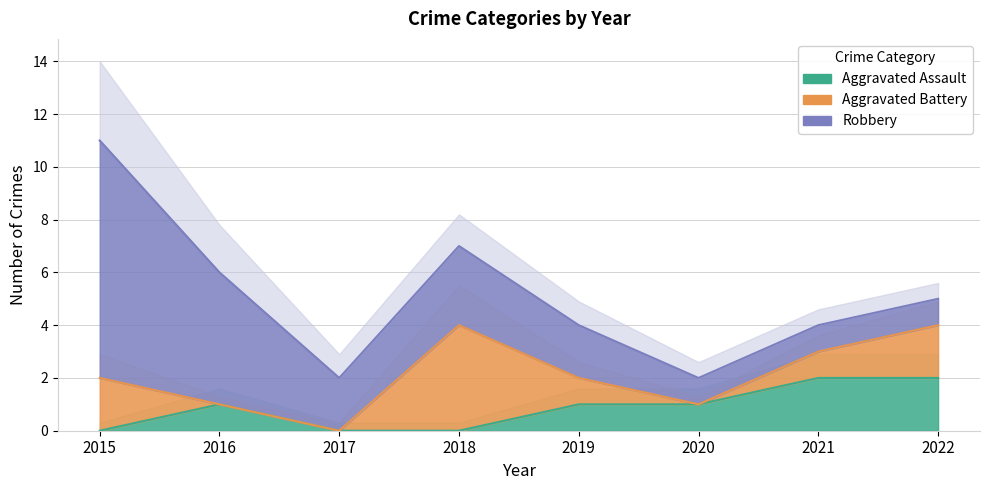

List the series in order of their overall mean, lowest first.

Aggravated Assault, Aggravated Battery, Robbery